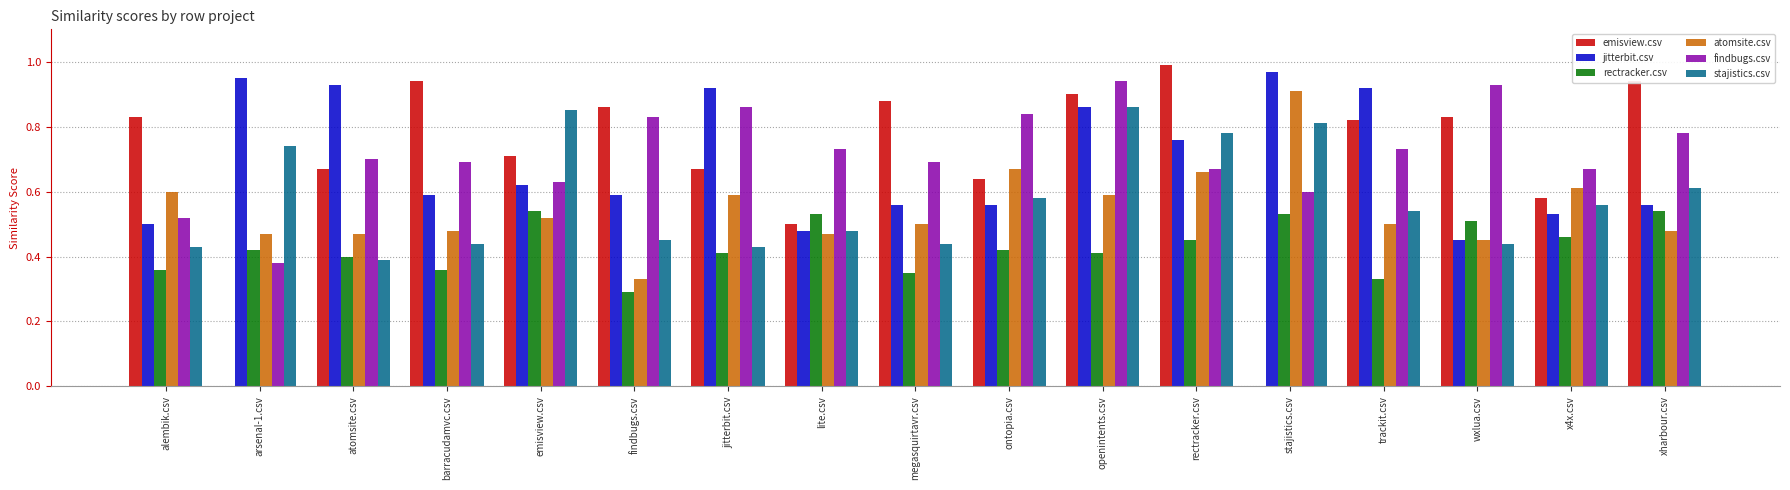

What is the sum of the emisview.csv values at xharbour.csv and wxlua.csv?

1.8